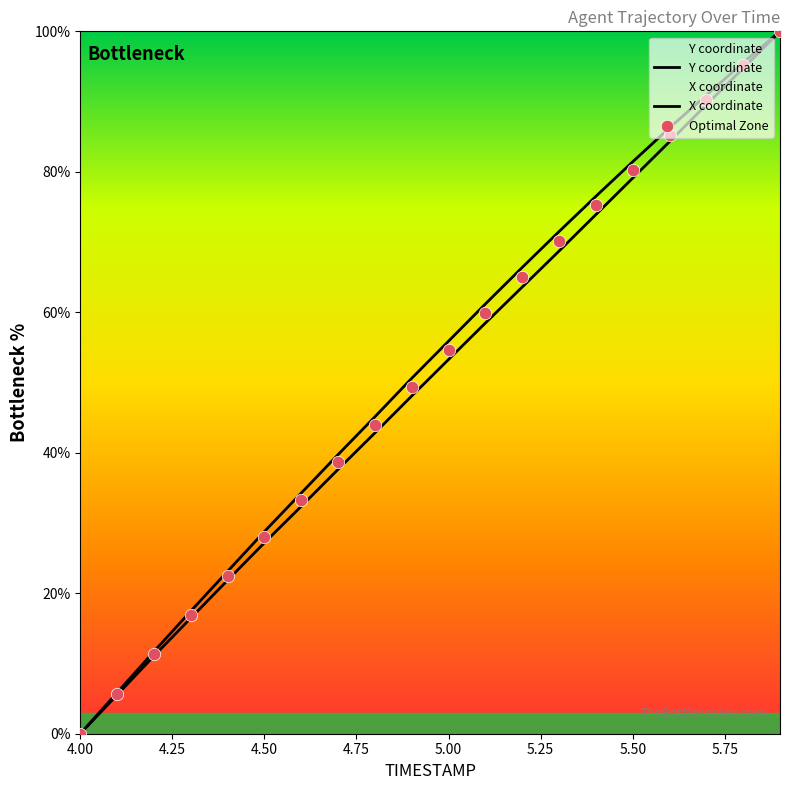

At which category is the sum across all series the highest?

5.9